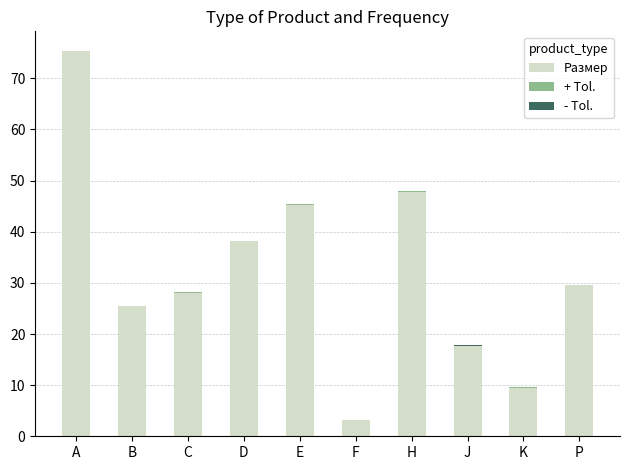

What is the highest value of the Размер series?

75.4